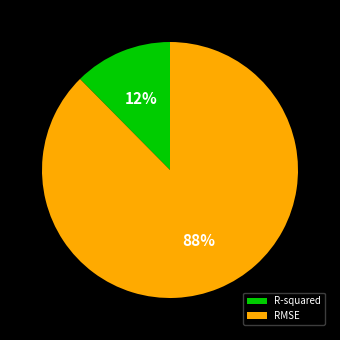

What is the majority slice?

RMSE